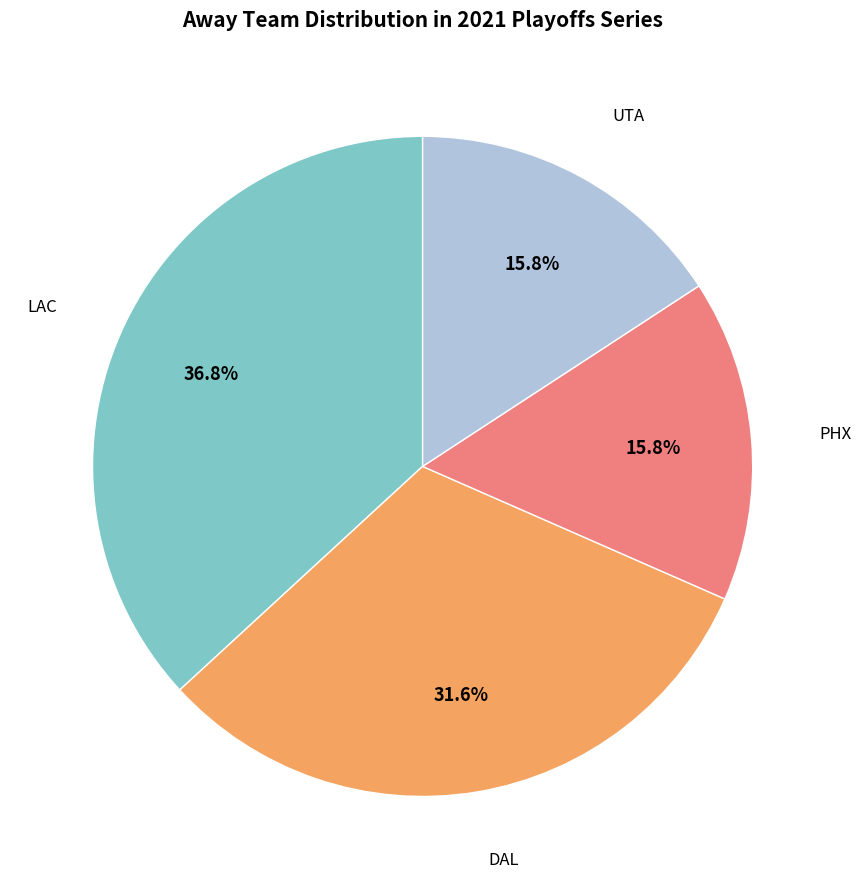

Is there a majority slice in this chart?

No